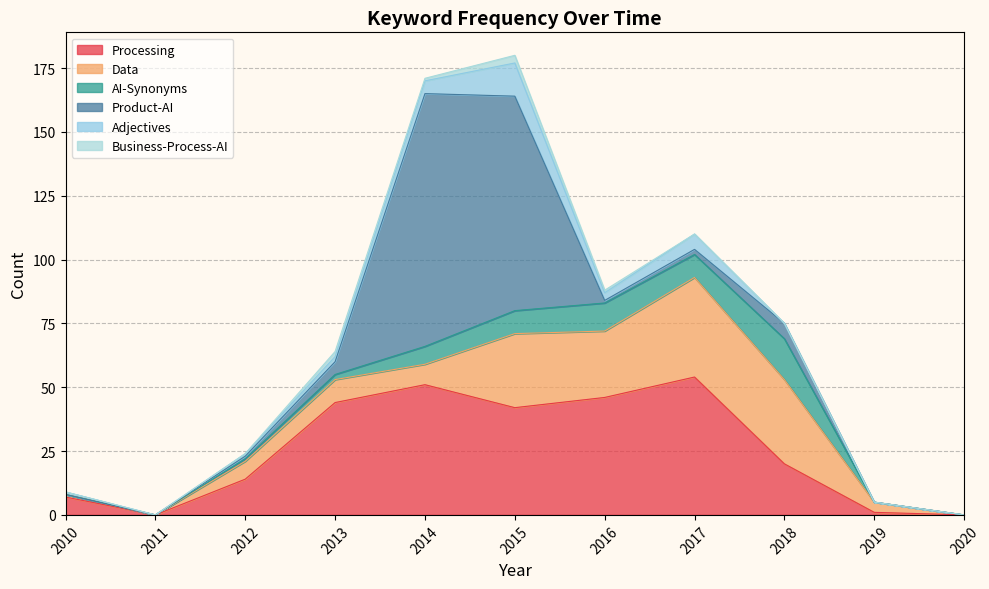

At which label does Product-AI reach its peak?

2014